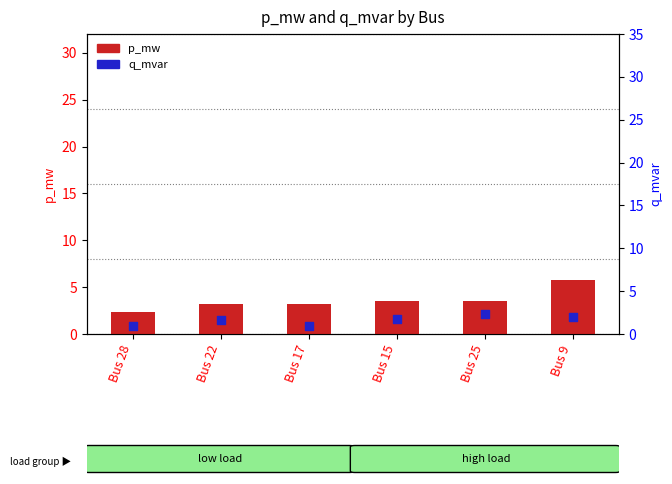

At how many categories does at least one series exceed 1?

6